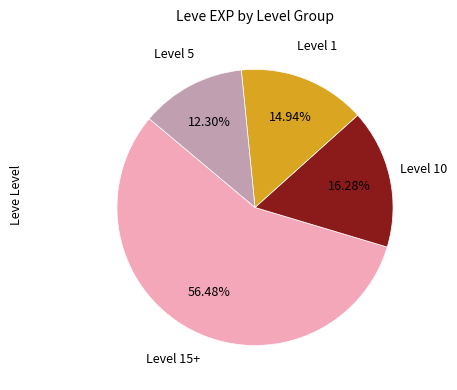

Is there any slice that represents more than half of the pie?

Yes